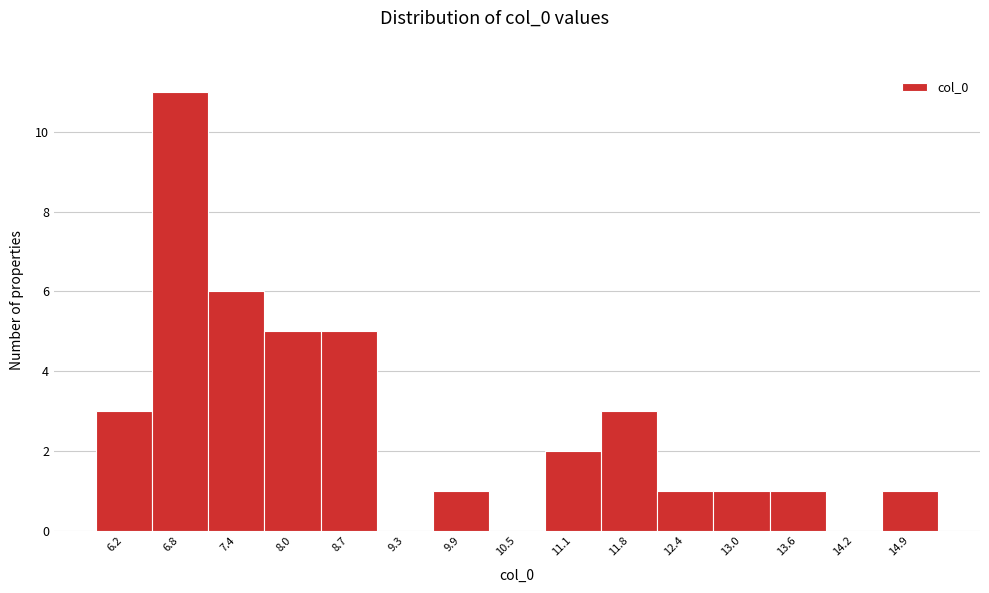

Reading left to right, transcribe all the data shown in this chart.

6.2=3	6.8=11	7.4=6	8.0=5	8.7=5	9.3=0	9.9=1	10.5=0	11.1=2	11.8=3	12.4=1	13.0=1	13.6=1	14.2=0	14.9=1